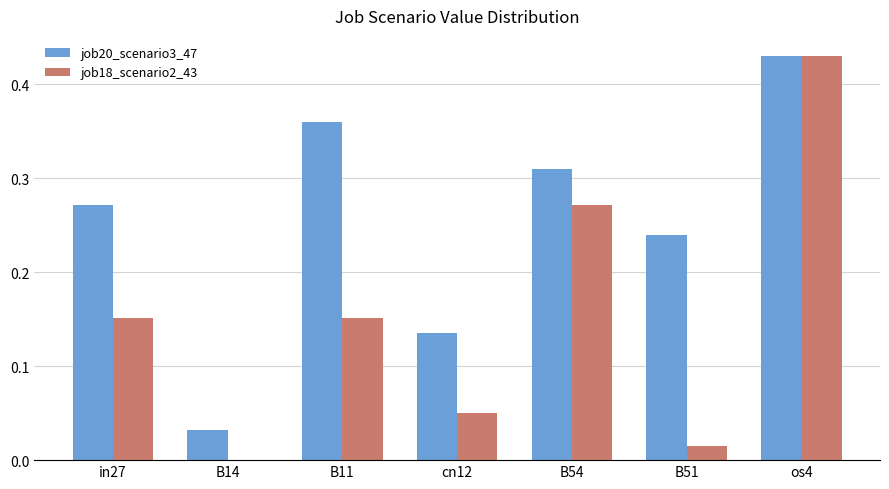

What is the sum of all job18_scenario2_43 values?

1.1